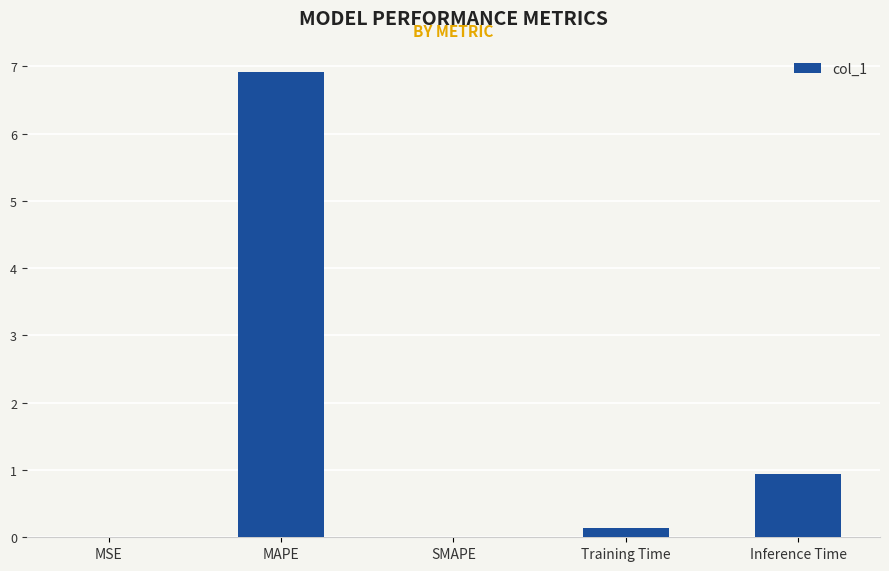

At which category does the chart reach its peak across all series?

MAPE